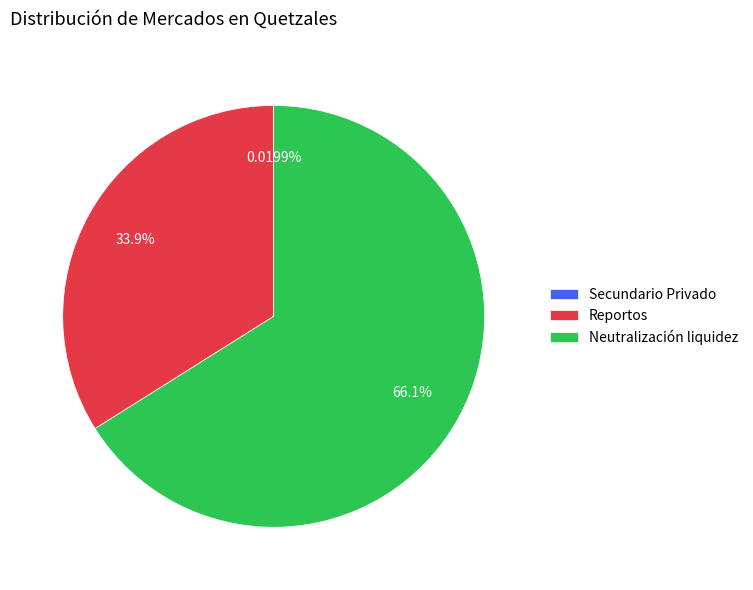

What percentage is the Neutralización liquidez slice, to the nearest percent?

66%